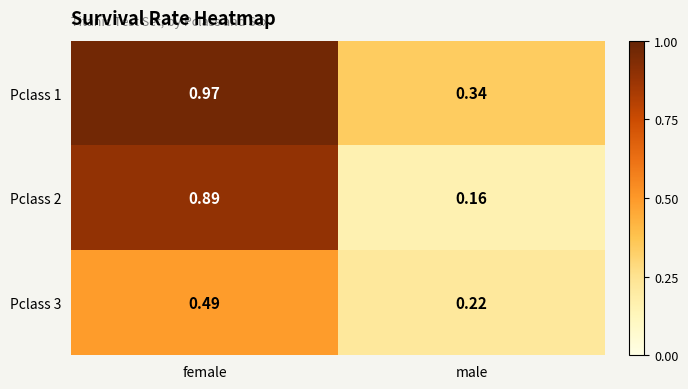

Between female and male, which series saw the biggest shift?

Pclass 2